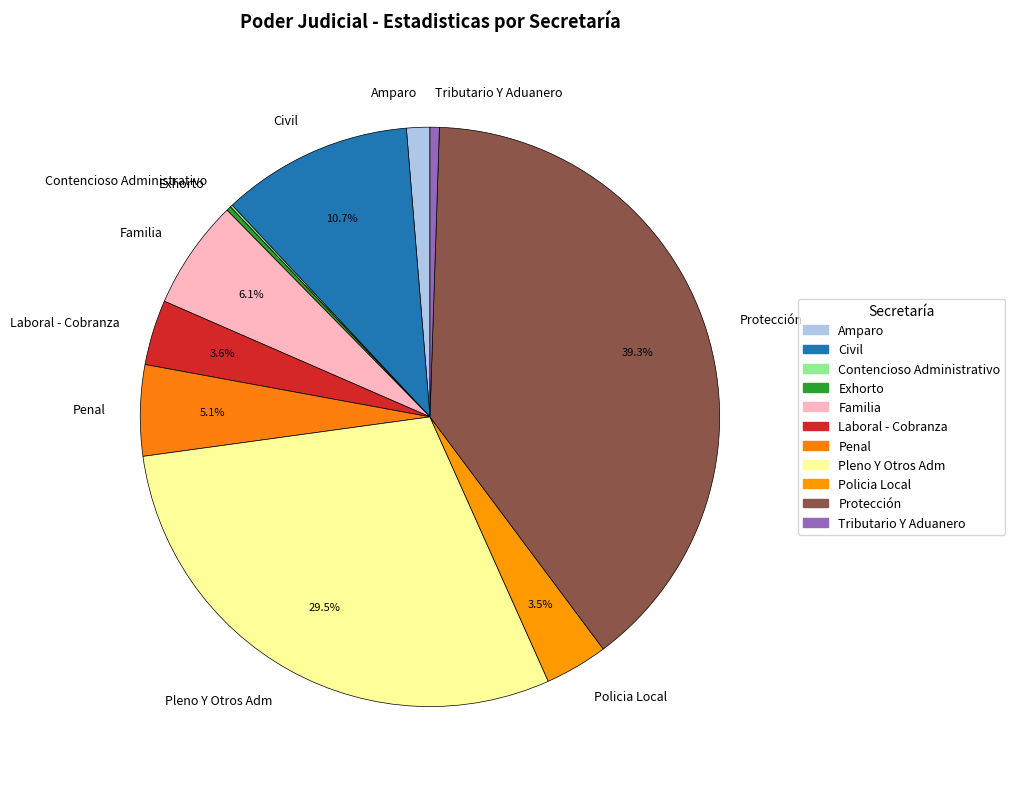

How much of the chart is everything except Policia Local?

96.5%